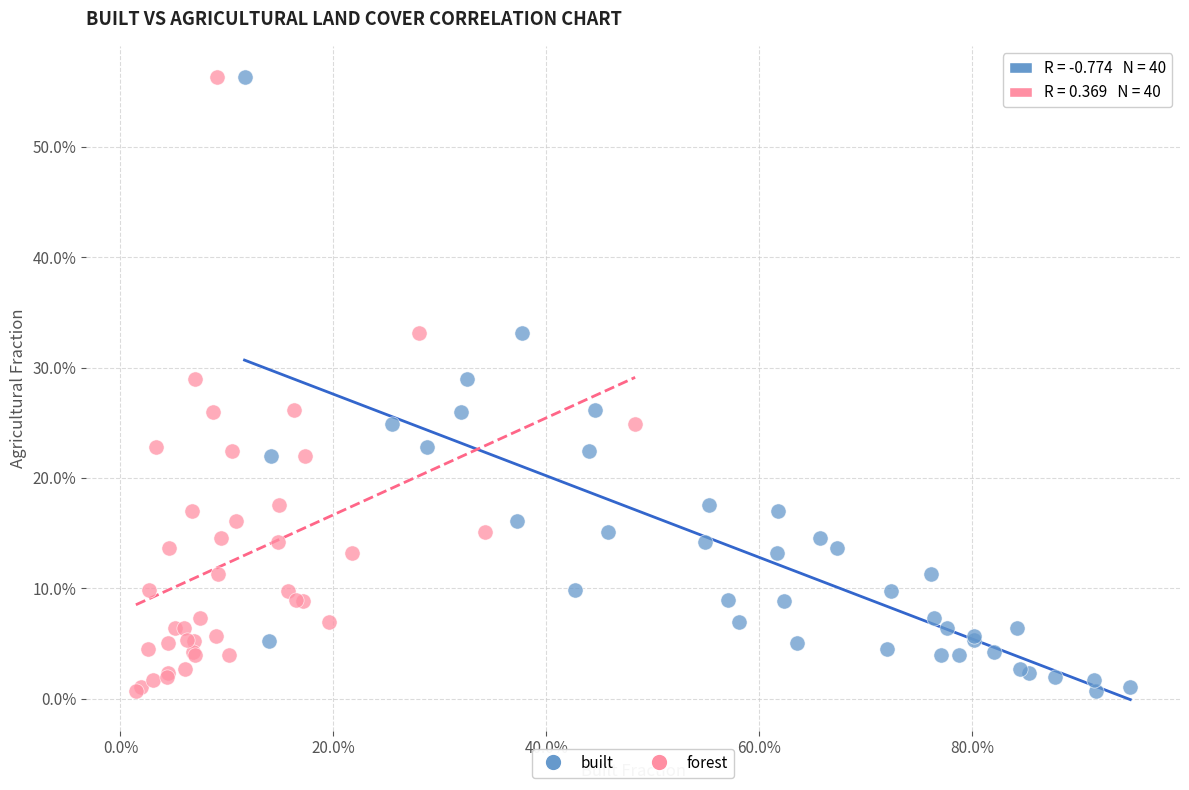

What are all the series names shown in the legend?

built, forest